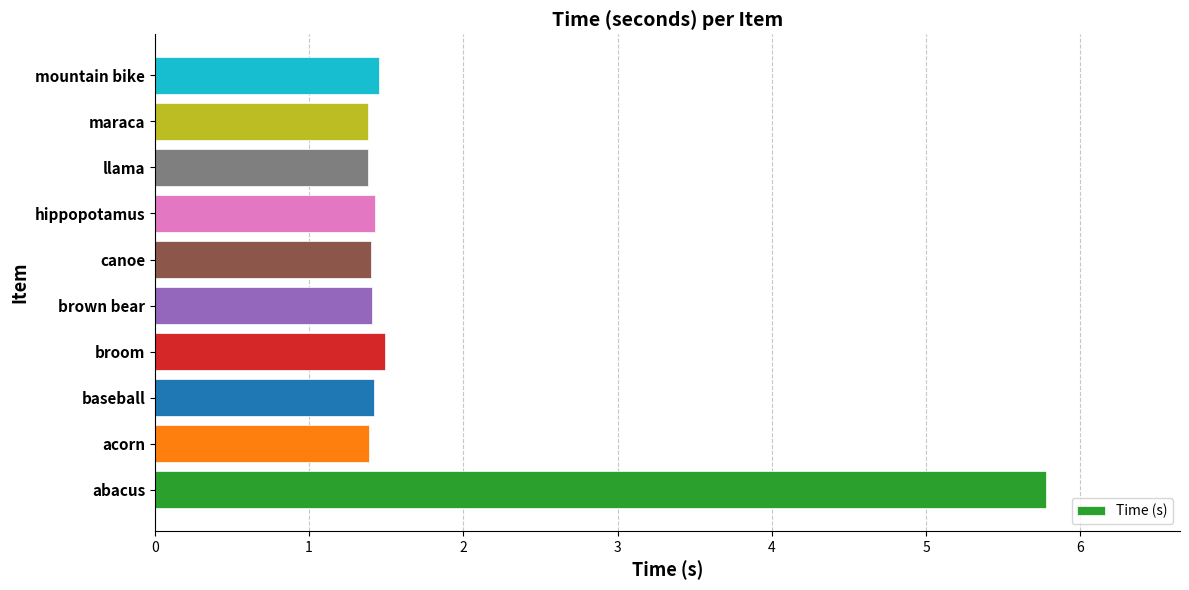

Is it true that the value at llama is 1.9?

False